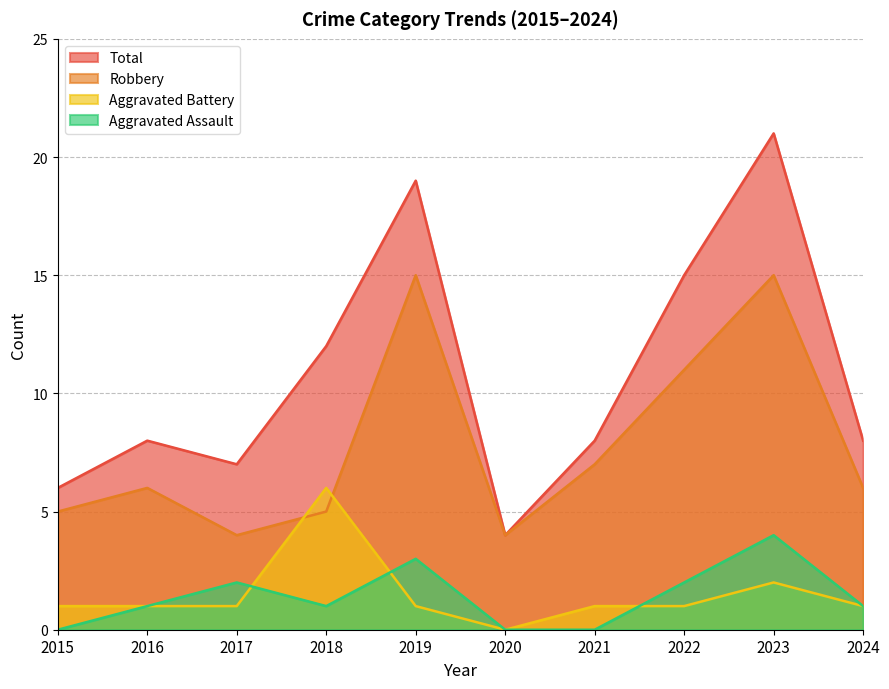

True or false: Total and Aggravated Battery cross at least once.

False